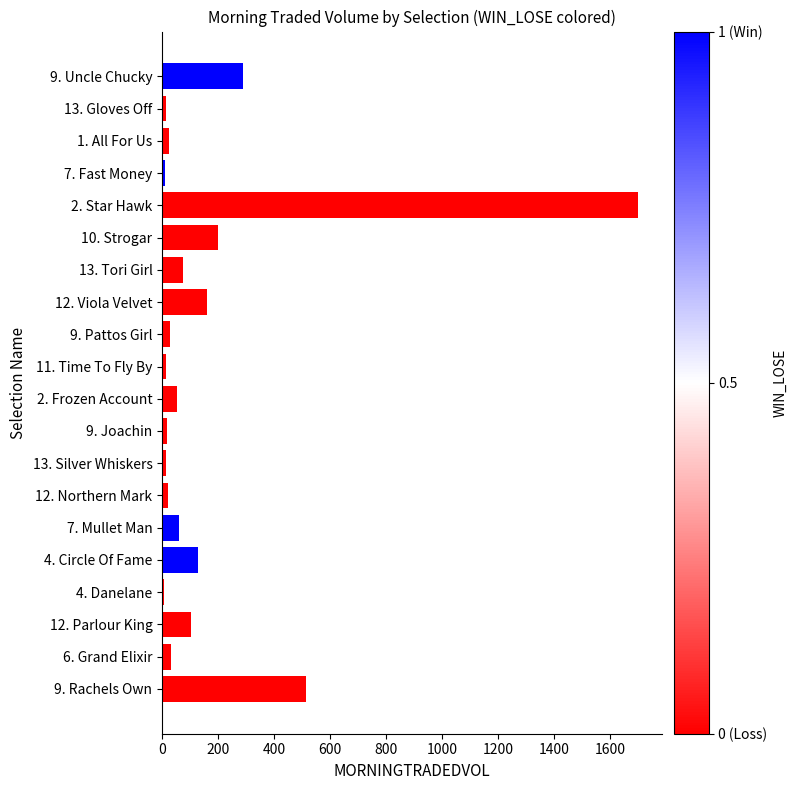

What is the ratio of the value at 12. Viola Velvet to the value at 9. Uncle Chucky?

0.5